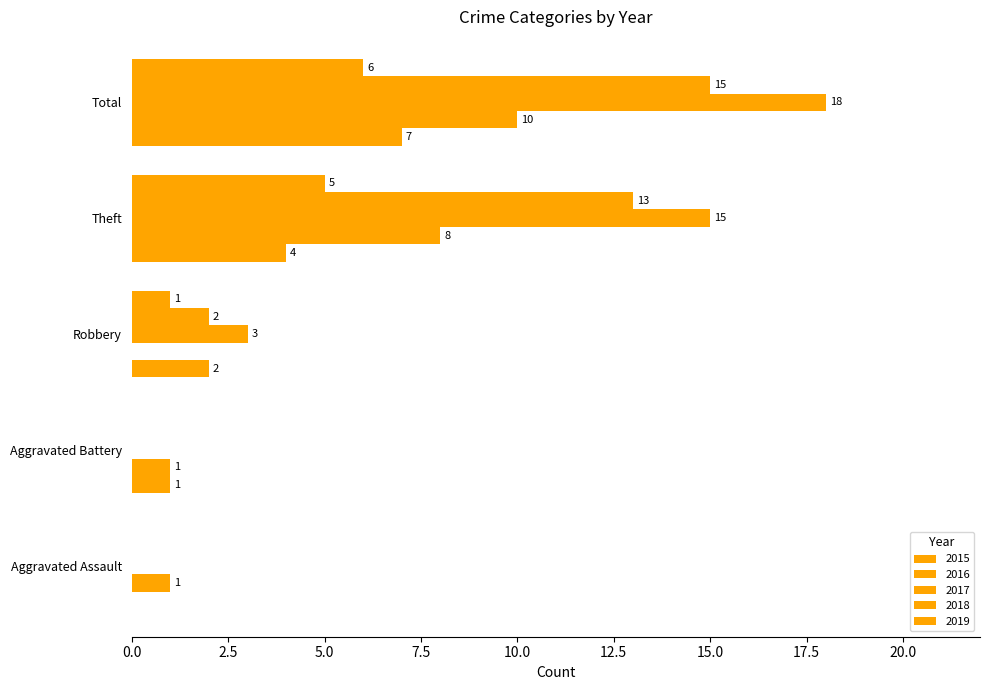

At how many categories does at least one series exceed 4?

2